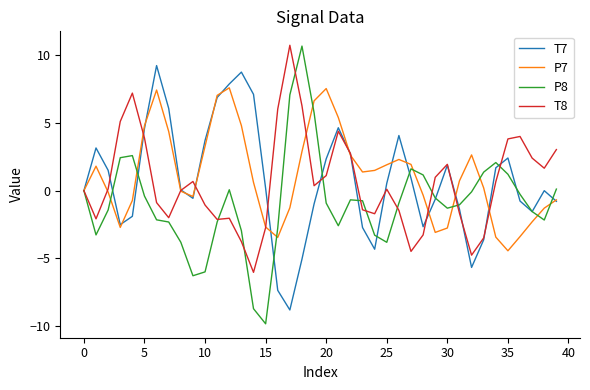

What is the minimum value for T7?

-8.8